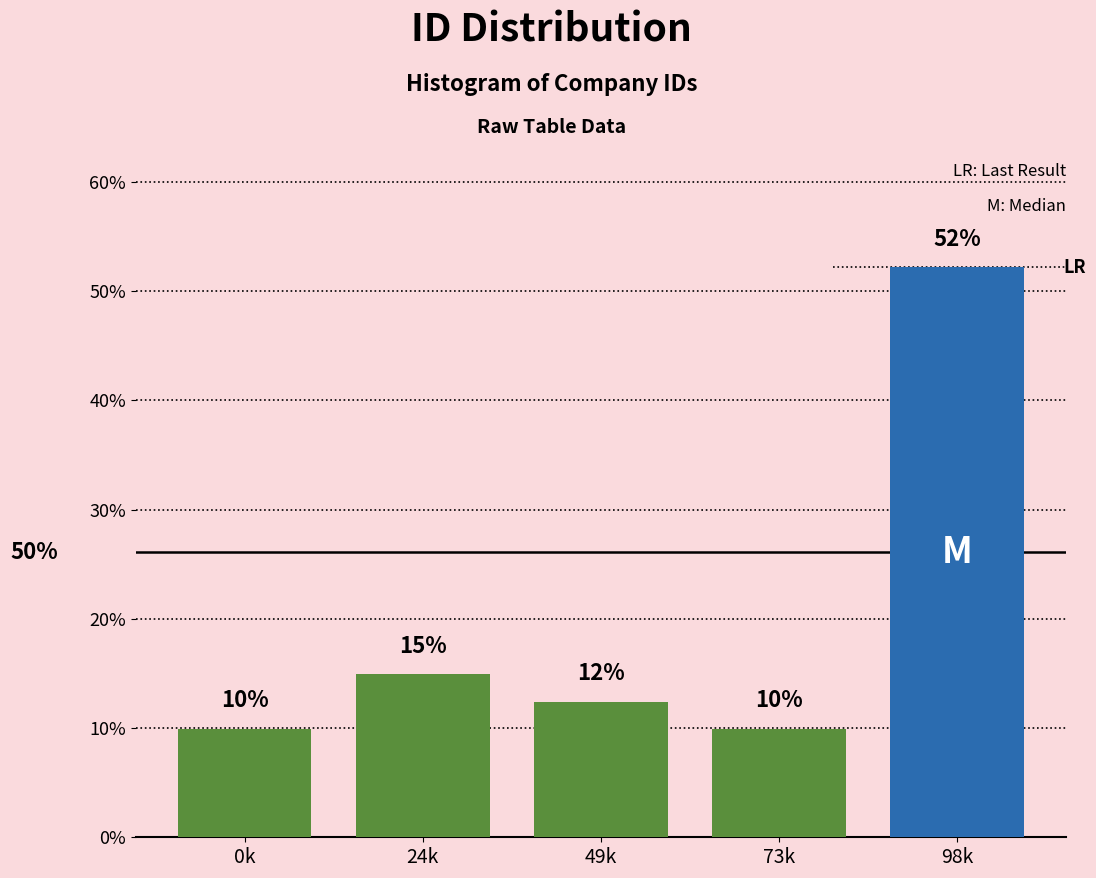

What is the approximate value at 49k?

12.5